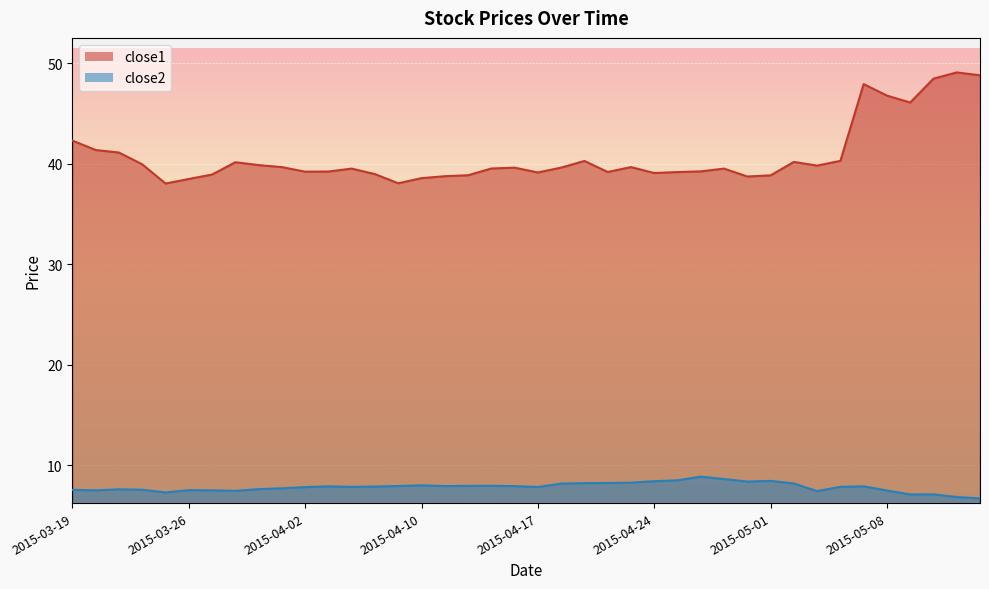

How many interior local valleys does the close1 series have?

9